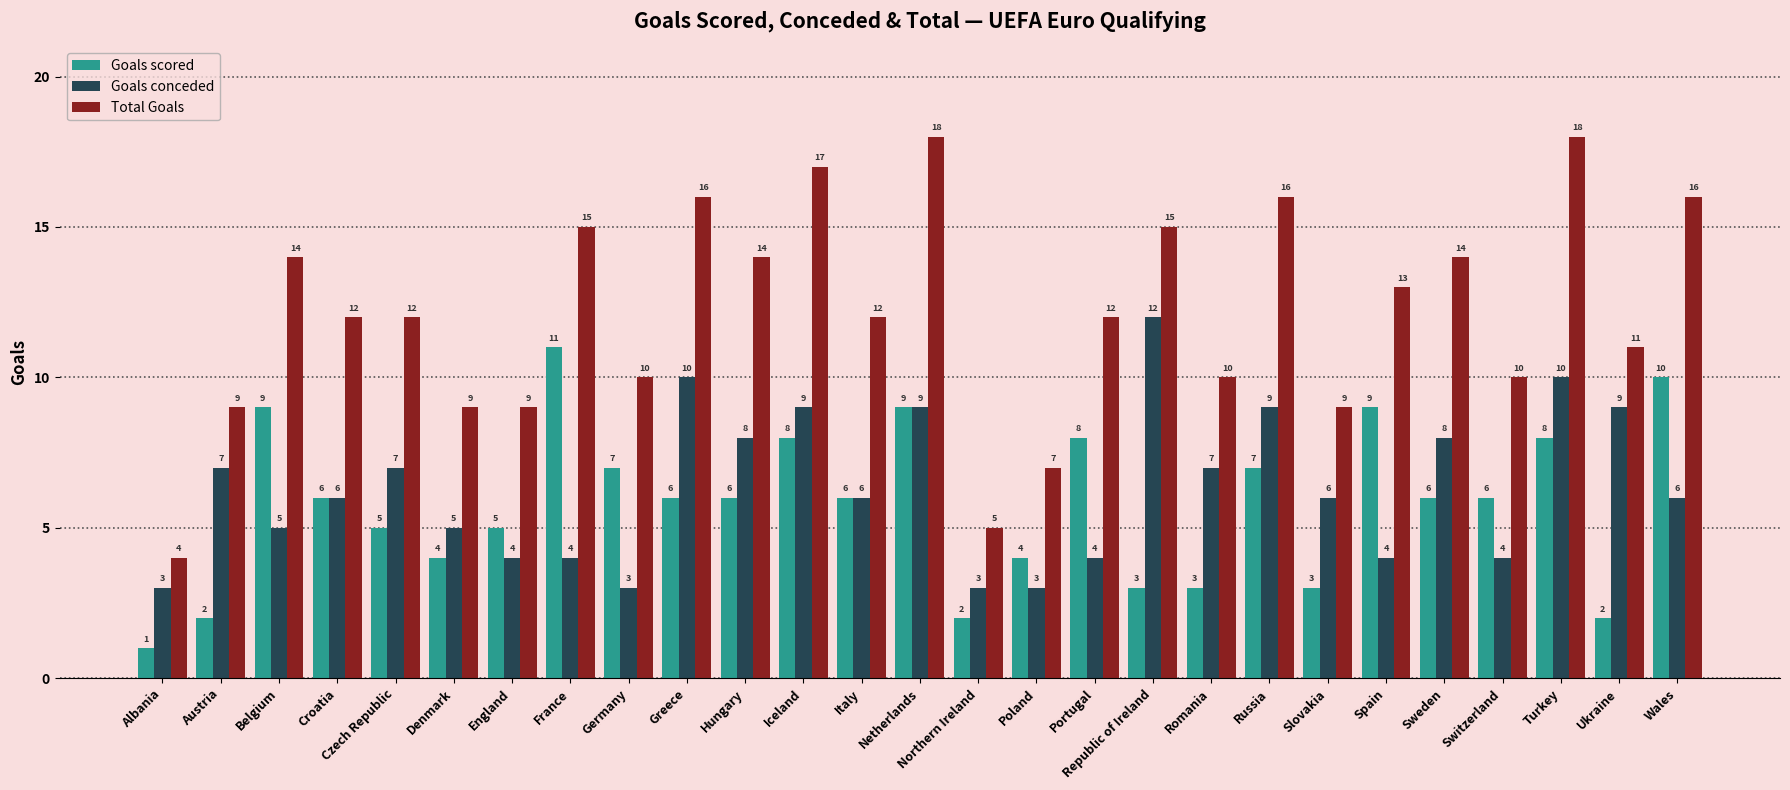

Is the value of Total Goals at England greater than the value of Goals conceded at Spain?

Yes